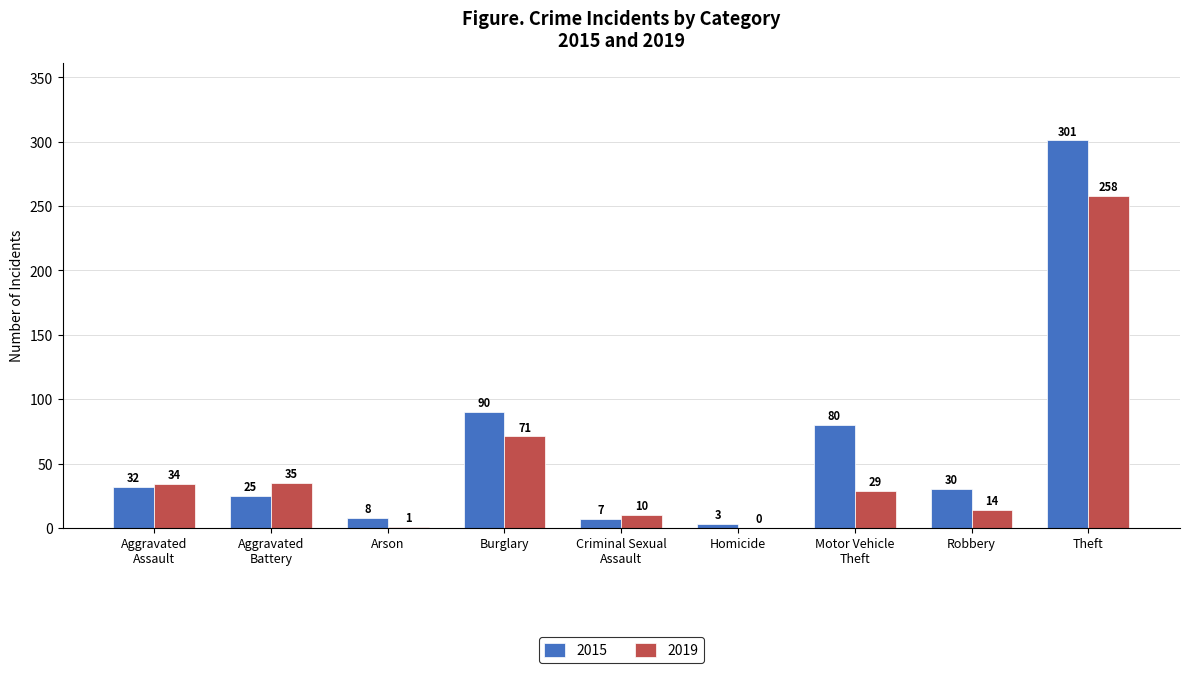

What is the maximum value shown in the chart?

301